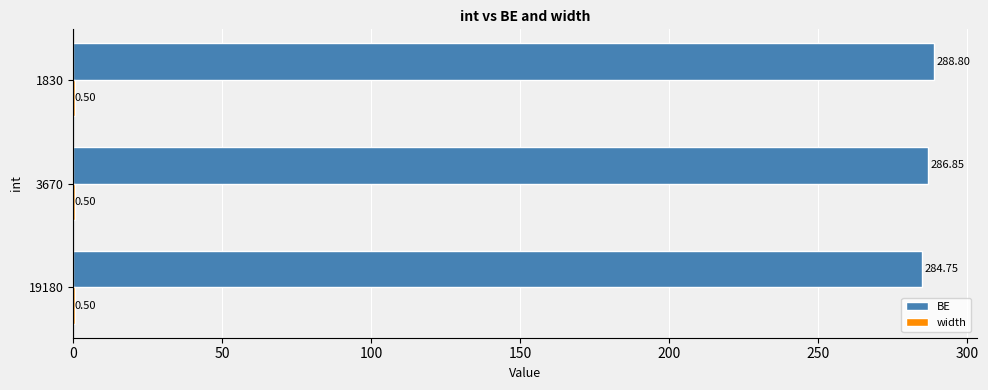

Between 3670 and 1830, which series saw the biggest shift?

BE